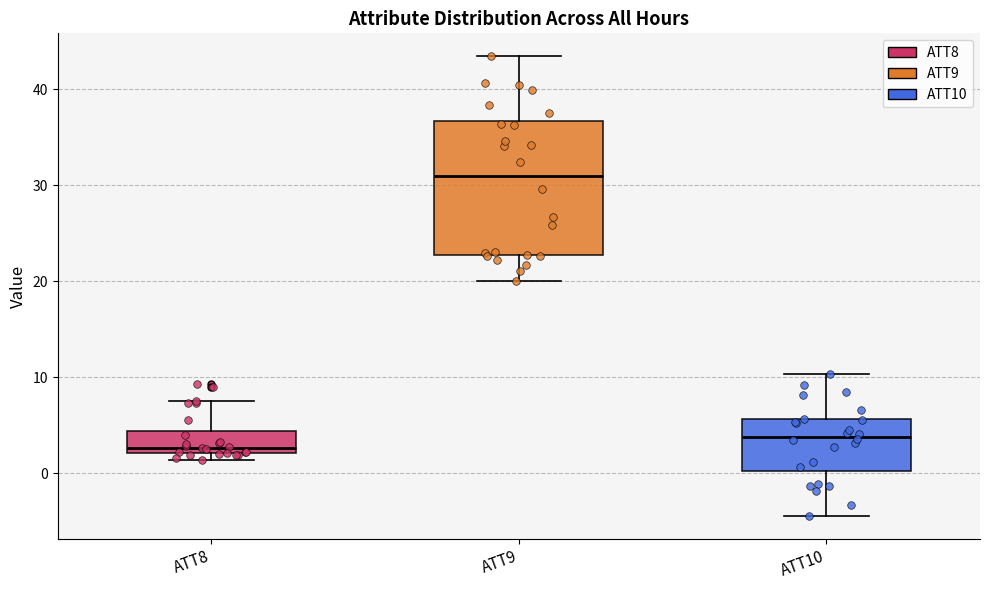

Where does the lower whisker of the box for ATT9 end on the y-axis? The values are not printed on the chart, so give them approximately, as read against the axis.

20